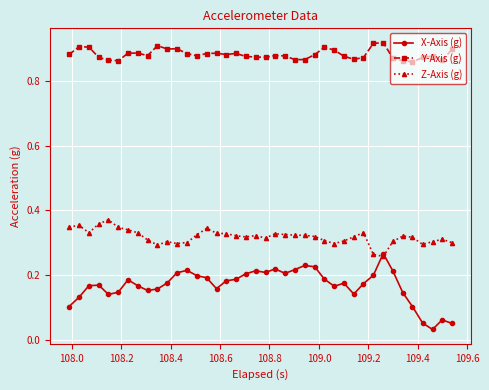

How many Y-Axis (g) values are between 0 and 1?

40